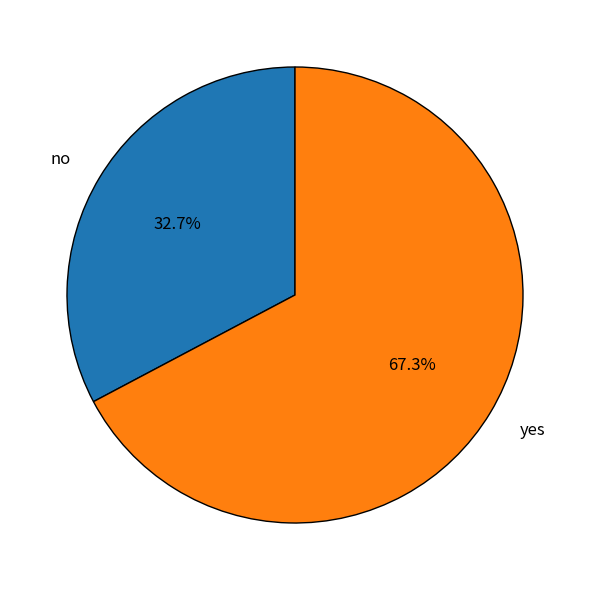

Combined, do no and yes account for over 50%?

Yes